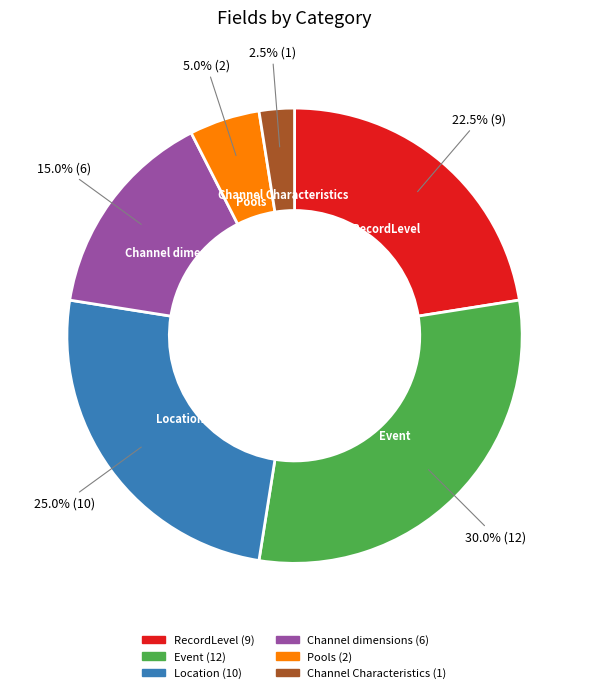

What is the total percentage of Channel dimensions and Location?

40.0%